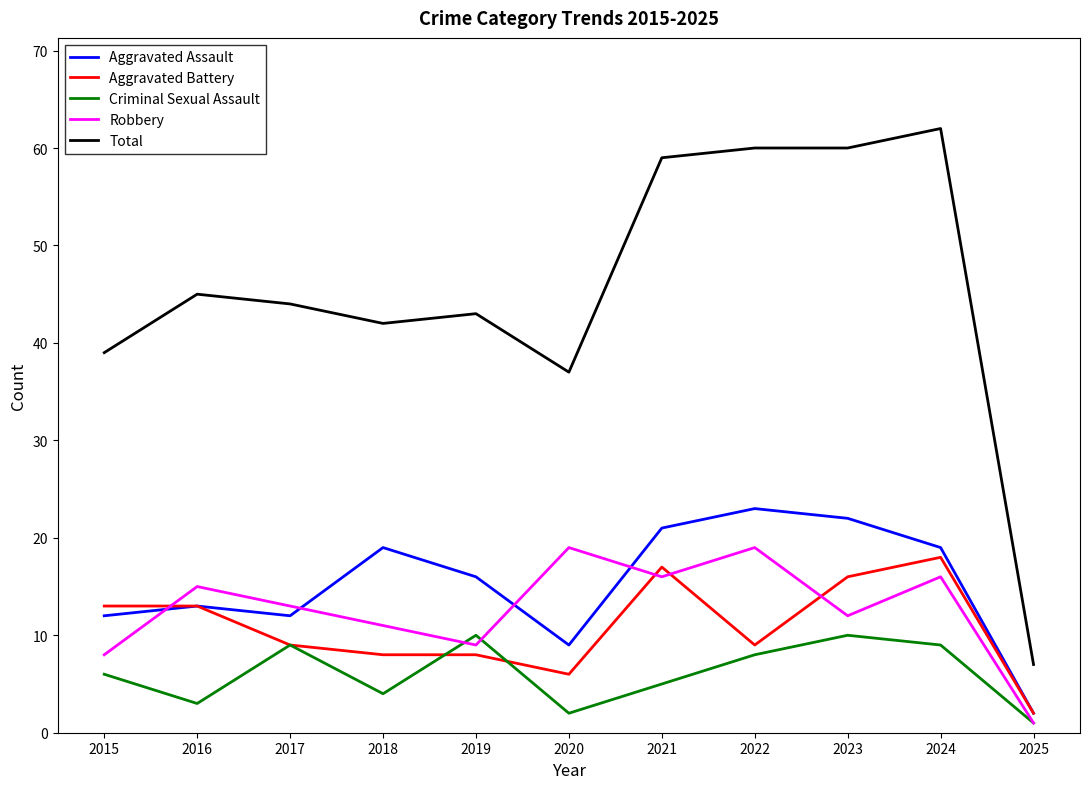

How many lines are shown in the chart?

5